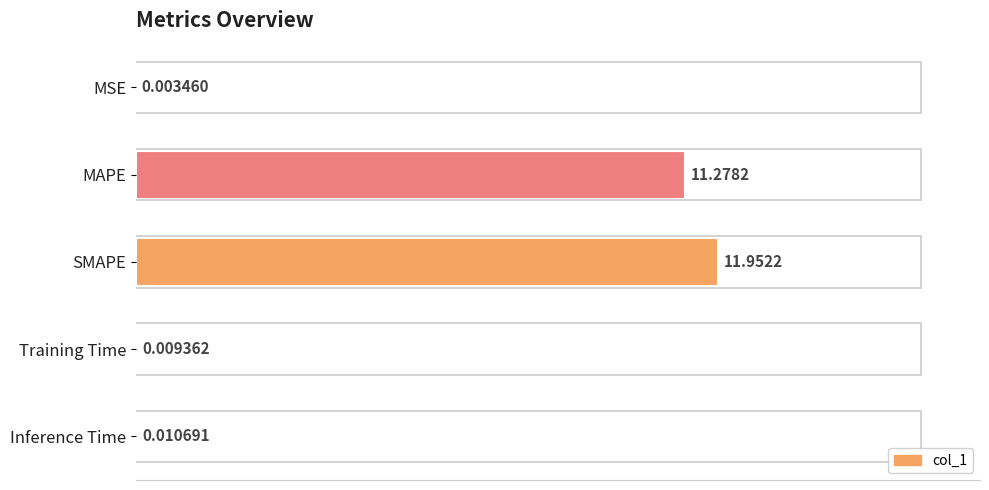

At which label is the value closest to 5?

Inference Time